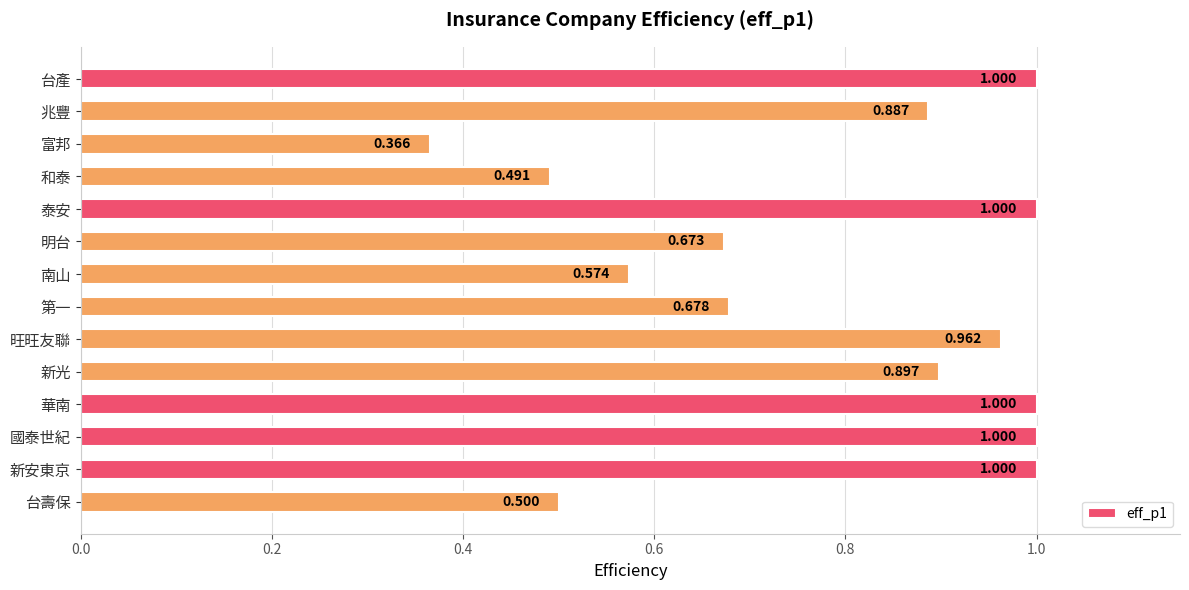

What is the label of the 5th bar from the top?

泰安